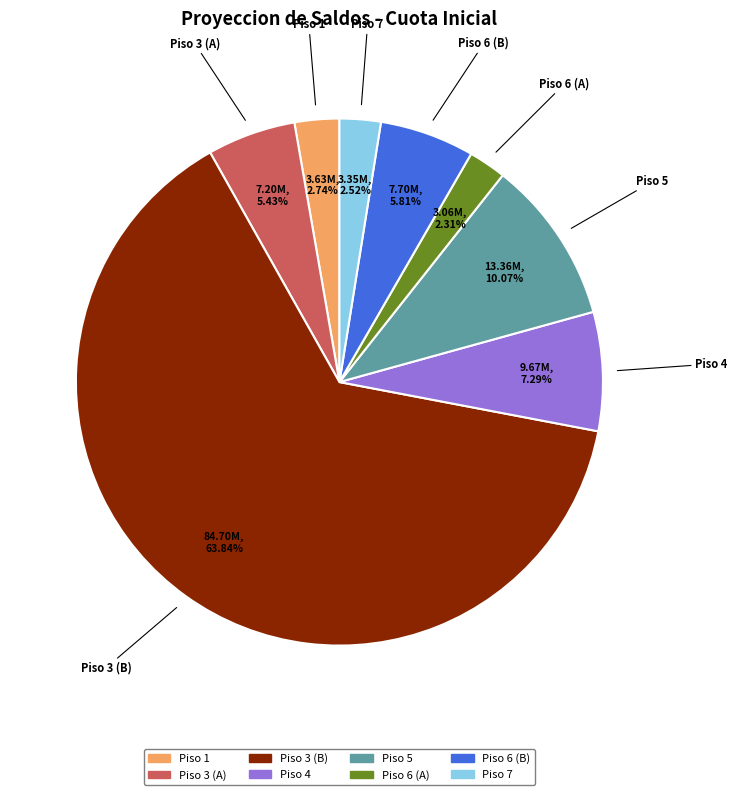

Is there a majority slice in this chart?

Yes